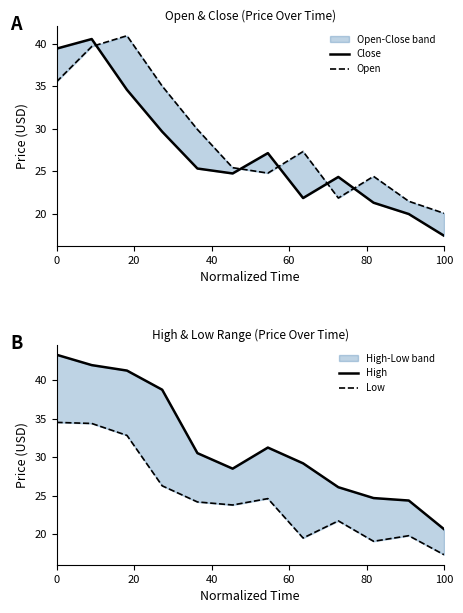

How many data points does each series have?

12